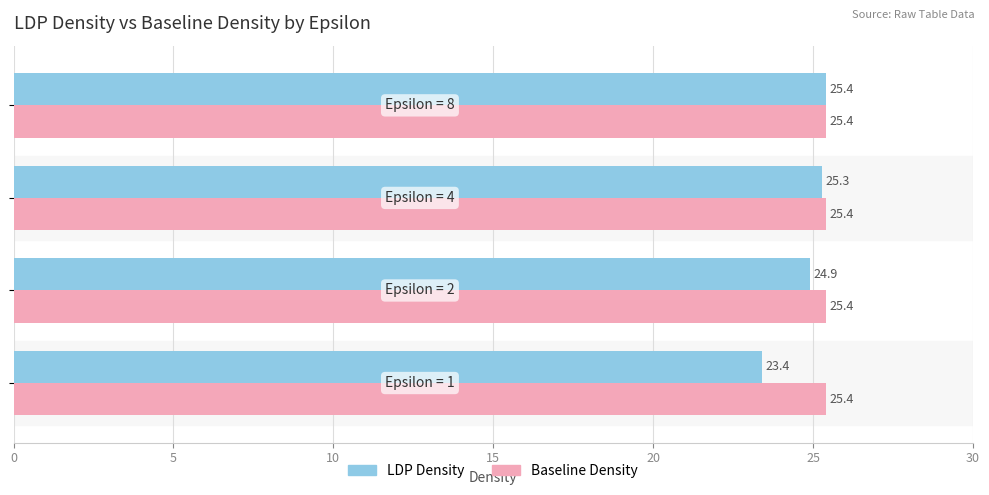

At how many categories does at least one series exceed 24?

4